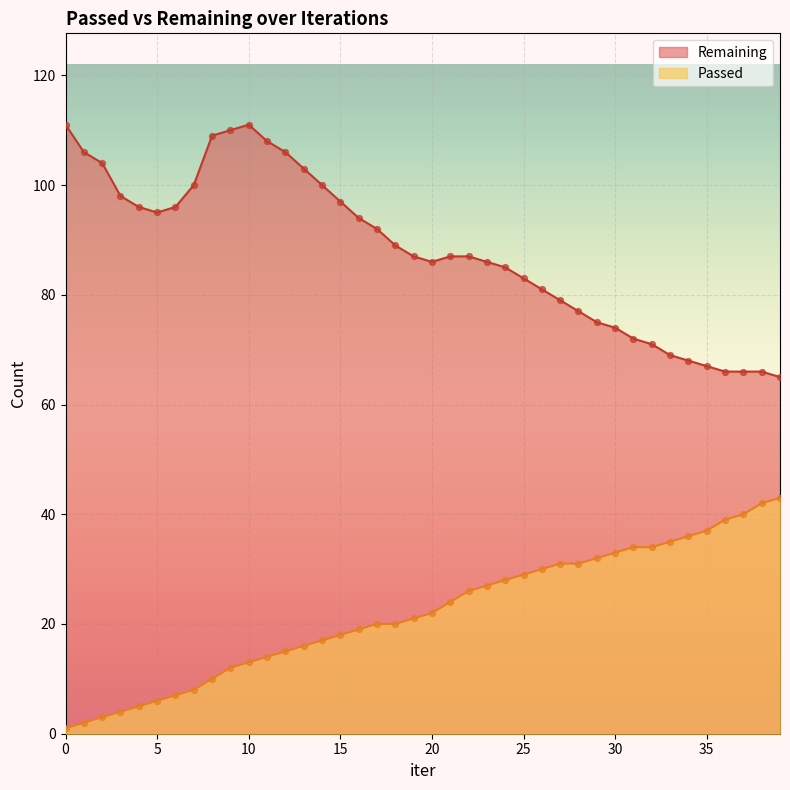

Which series has the largest Y range (max minus min)?

Remaining